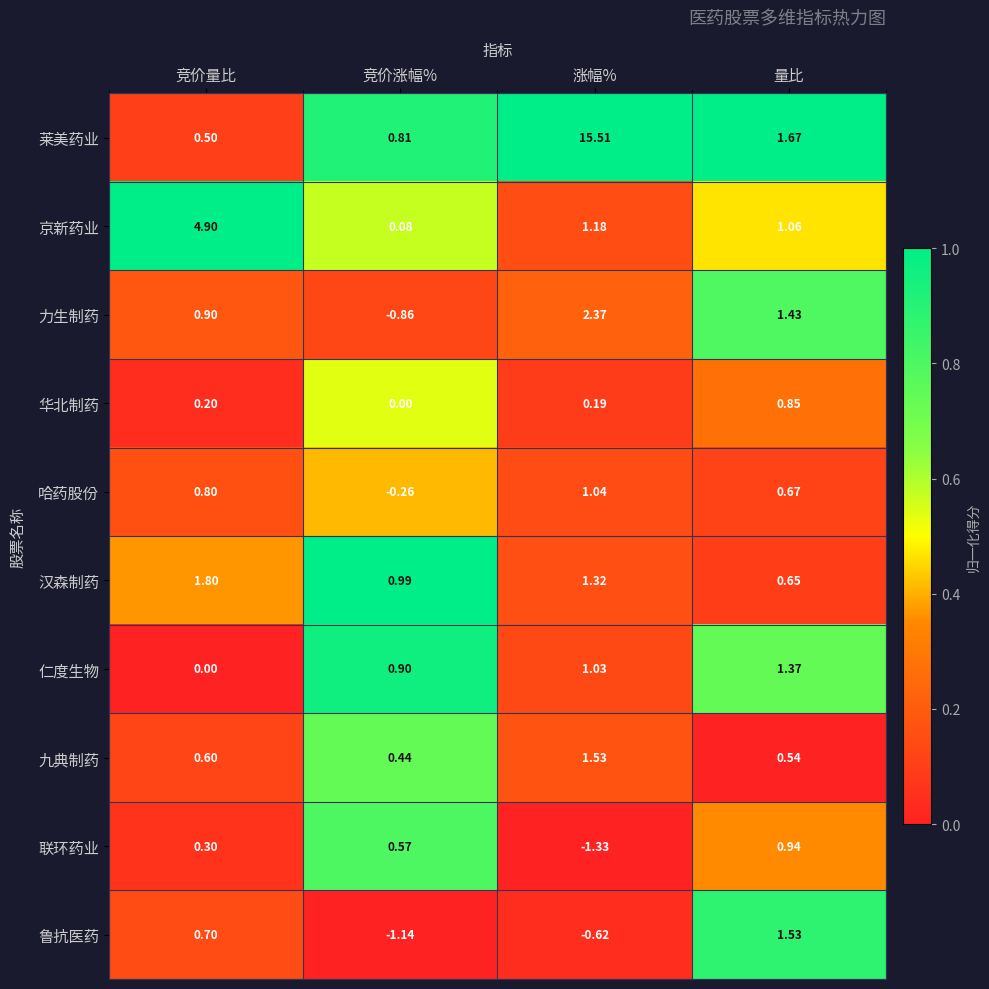

What is the difference between the highest and lowest values at 竞价涨幅%?

2.1